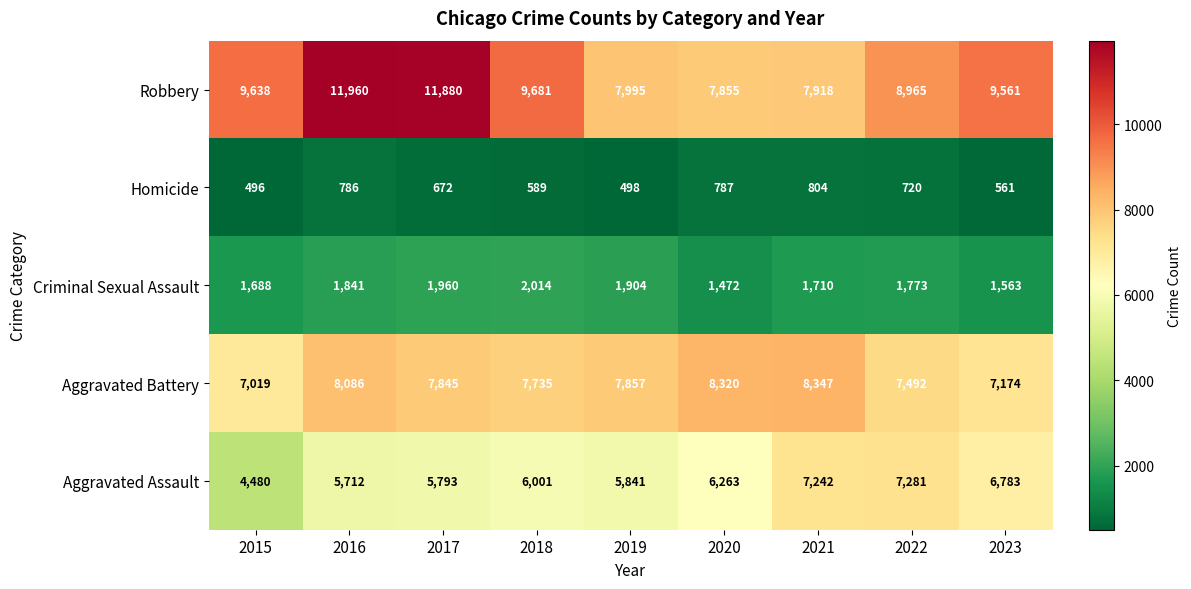

At which category is the sum across all series the highest?

2016